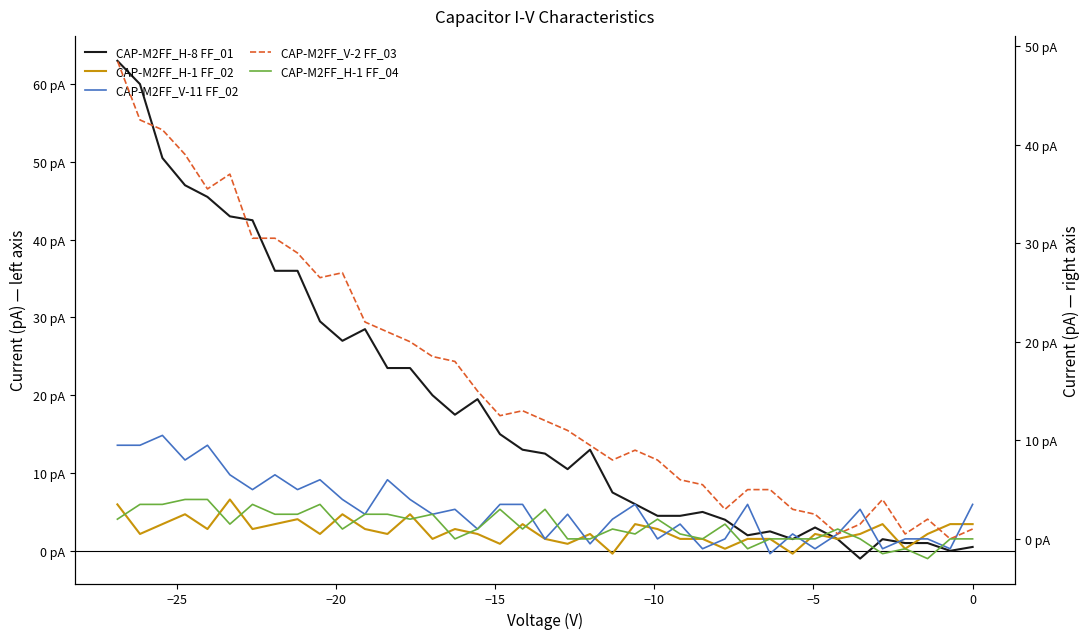

The value of CAP-M2FF_V-11 FF_02 at −20 is 6.7. True or false?

False